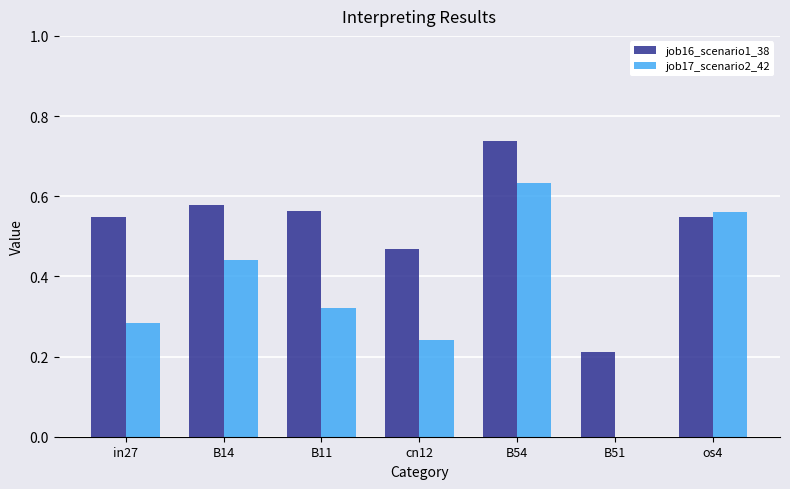

The job16_scenario1_38 series shows 1.2 at B54. True or false?

False